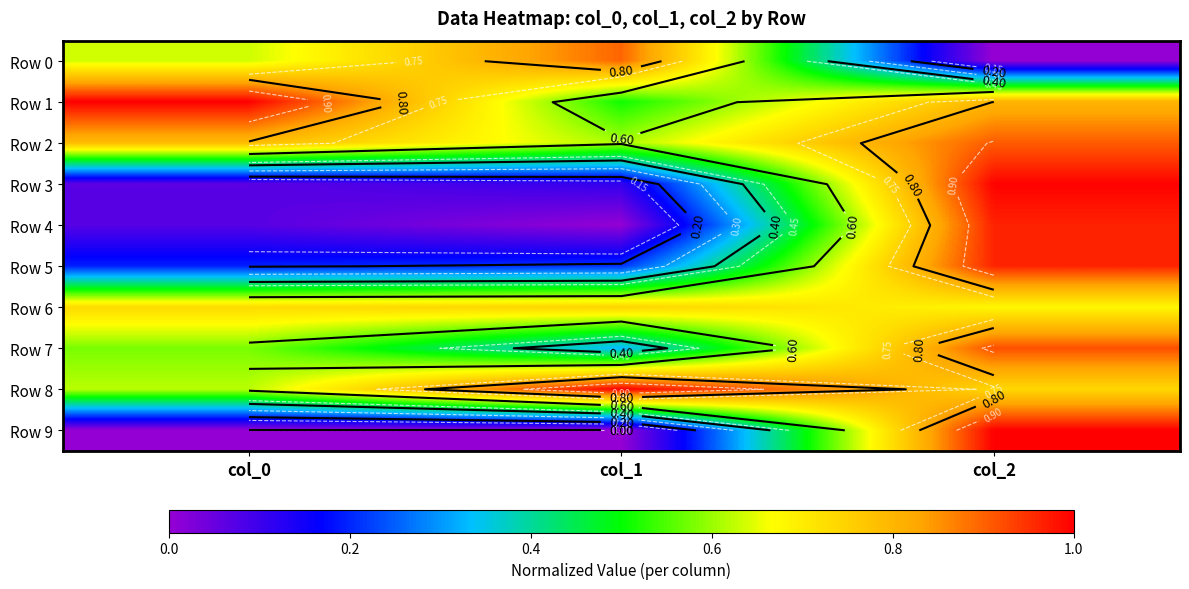

At which category does the chart reach its peak across all series?

col_0